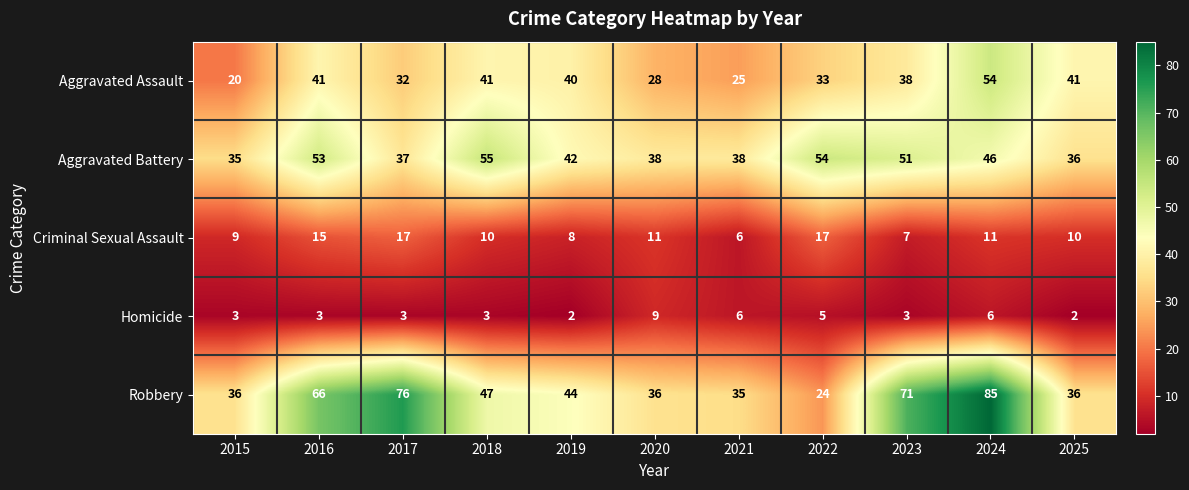

Is it true that Aggravated Battery equals 46 at 2024?

True